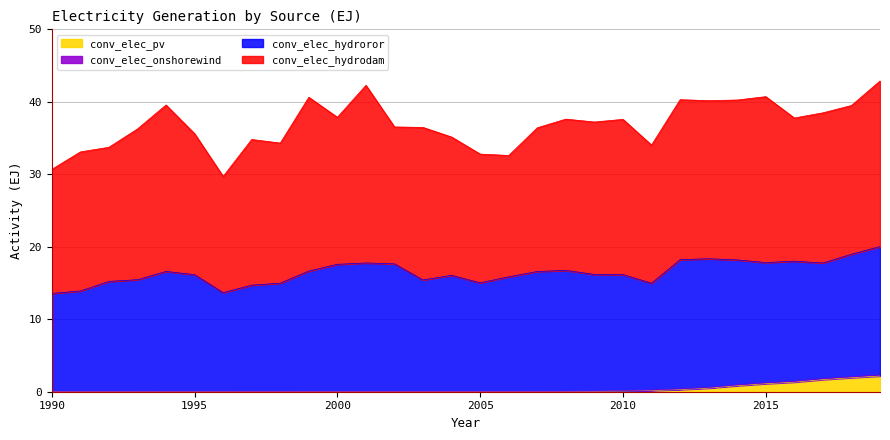

In conv_elec_hydrodam, how many points are lower than both neighbors (excluding endpoints)?

10